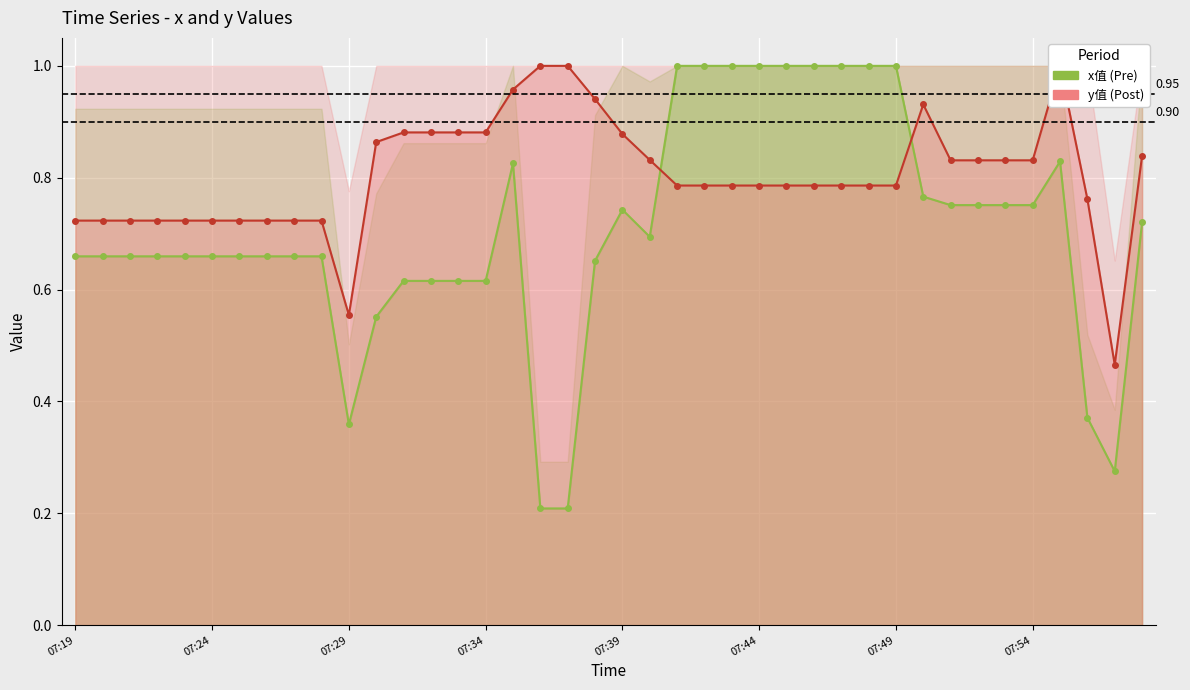

At how many categories does at least one series exceed 0?

40